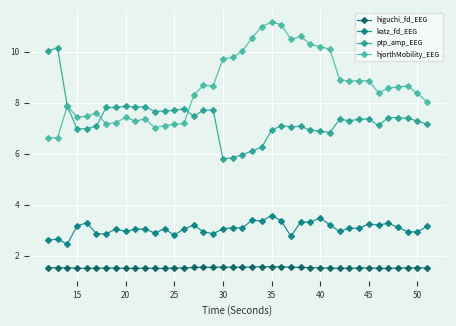

Rank the series by their average value, from highest to lowest.

hjorthMobility_EEG, ptp_amp_EEG, katz_fd_EEG, higuchi_fd_EEG